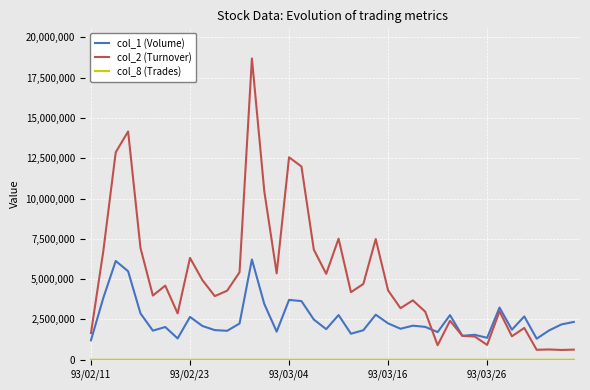

Which series has the widest spread of values?

col_2 (Turnover)